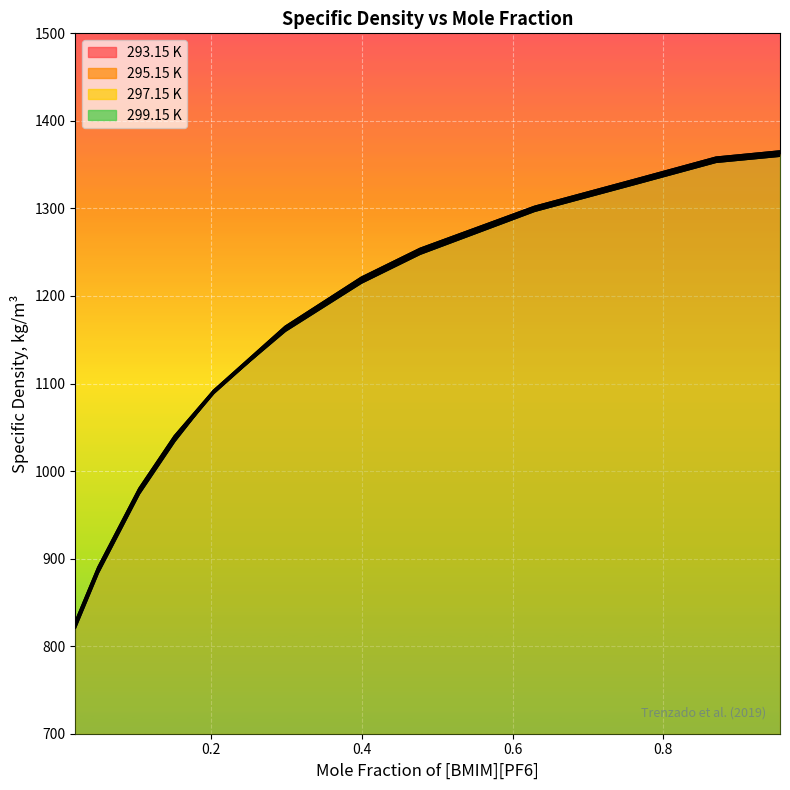

At which category is the sum across all series the highest?

0.955